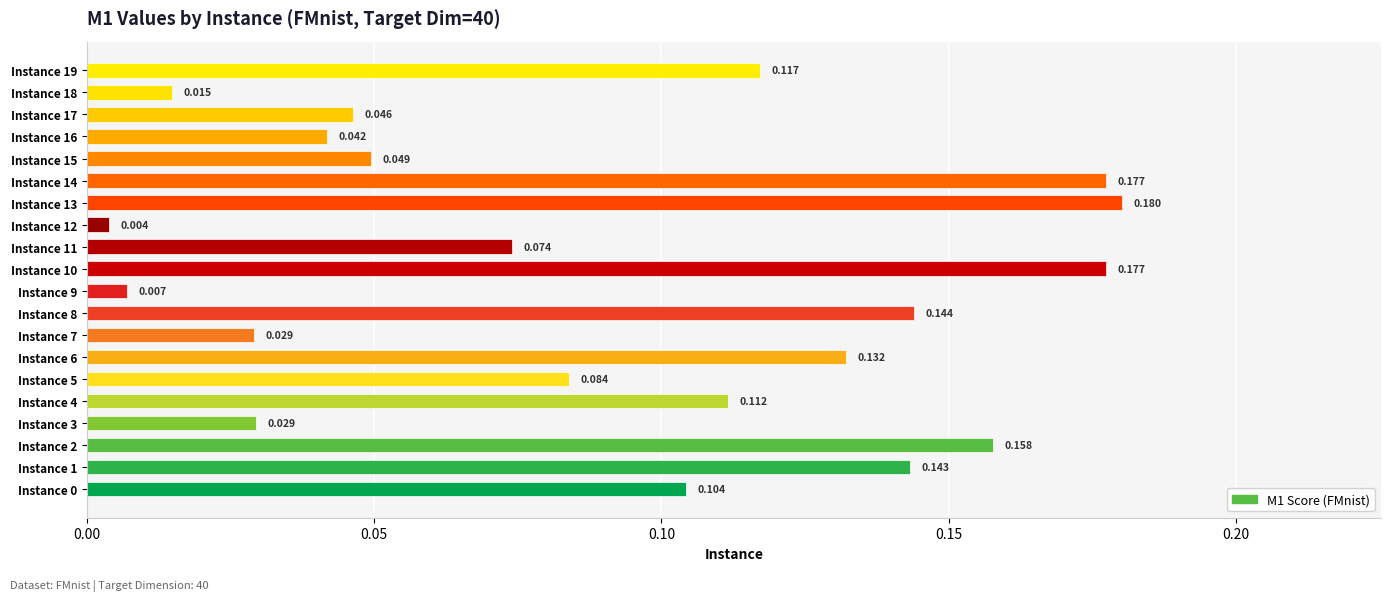

What is the sum of all values?

1.8